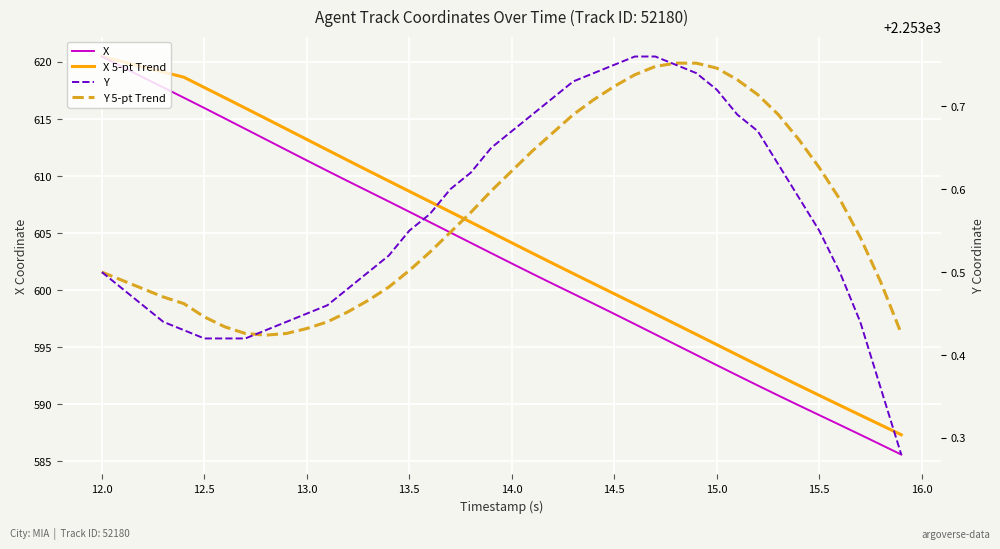

True or false: X and Y 5-pt Trend cross at least once.

False